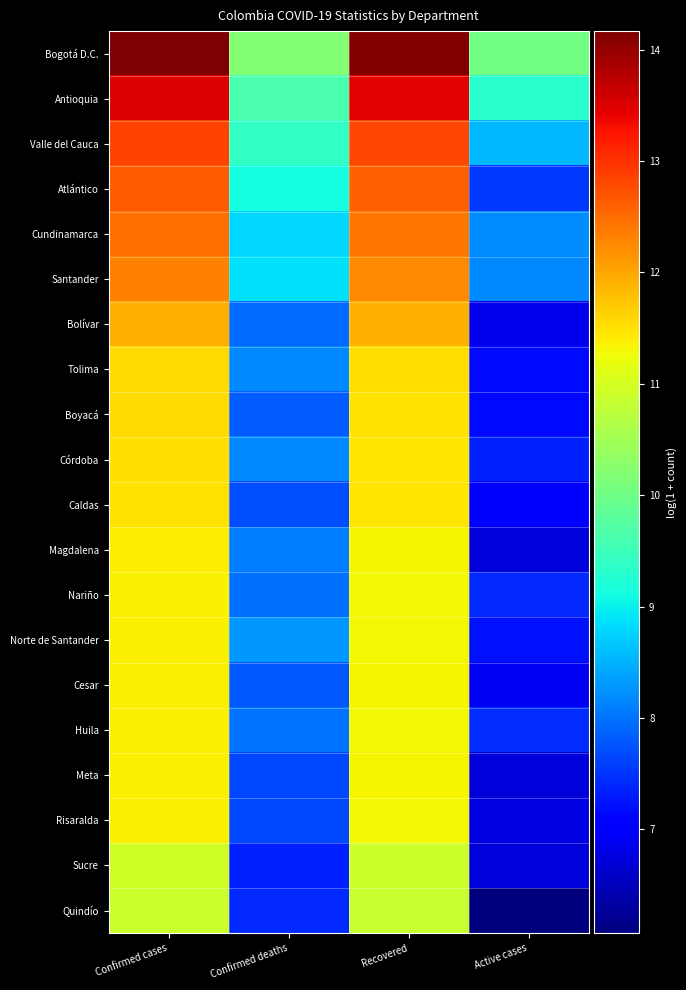

Rank the series by their maximum value, from lowest to highest.

Quindío, Sucre, Risaralda, Meta, Huila, Cesar, Norte de Santander, Nariño, Magdalena, Caldas, Córdoba, Boyacá, Tolima, Bolívar, Santander, Cundinamarca, Atlántico, Valle del Cauca, Antioquia, Bogotá D.C.